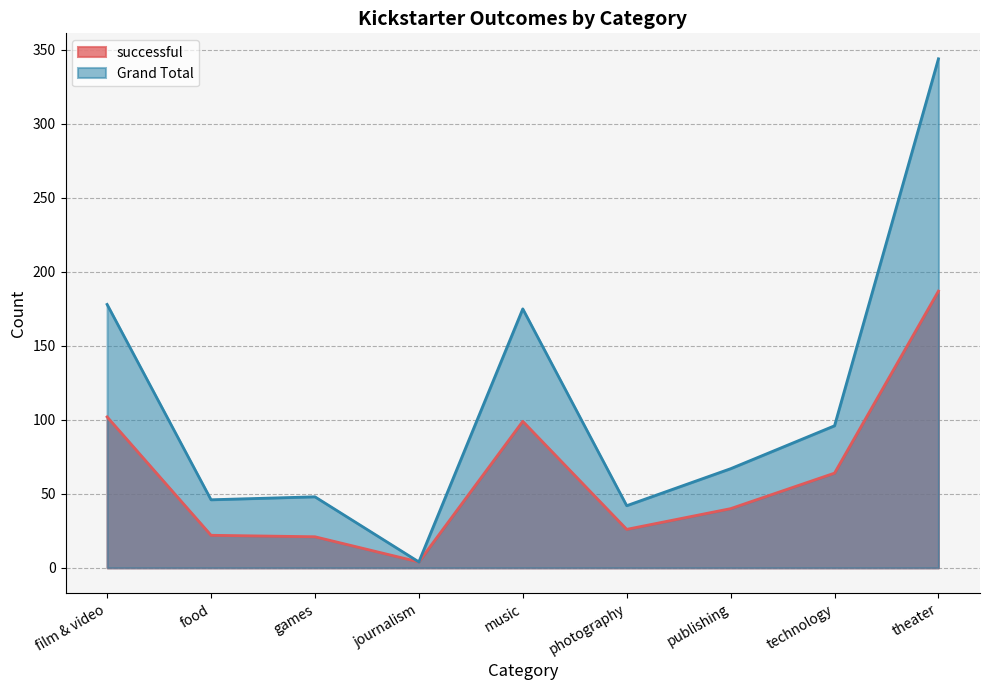

Reading right to left, list all the values displayed in this chart.

successful: theater=187	technology=64	publishing=40	photography=26	music=99	journalism=4	games=21	food=22	film & video=102
Grand Total: theater=344	technology=96	publishing=67	photography=42	music=175	journalism=4	games=48	food=46	film & video=178